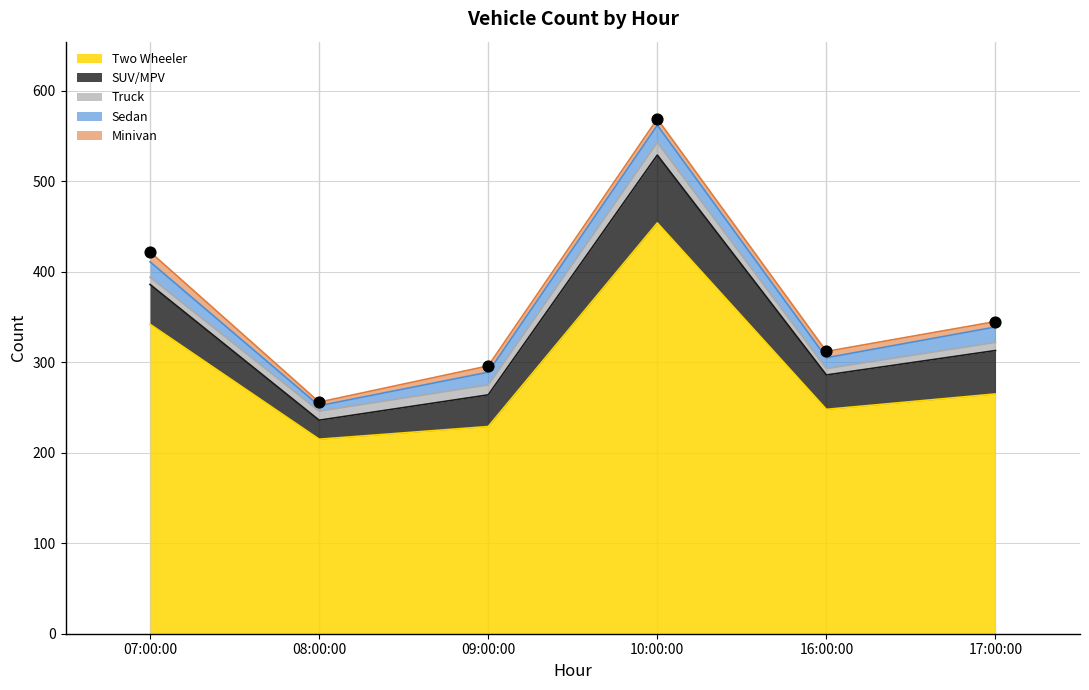

What are all the series names shown in the legend?

Two Wheeler, SUV/MPV, Truck, Sedan, Minivan